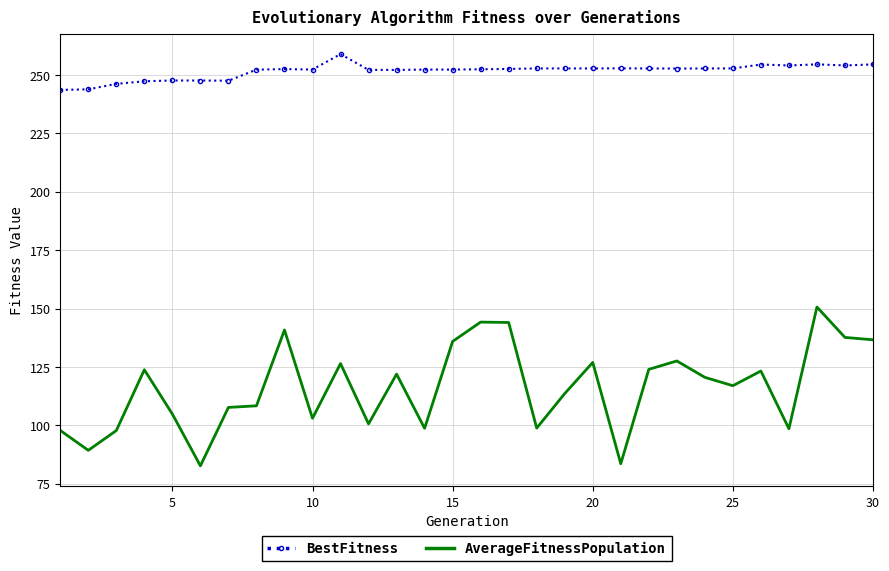

Which series has the largest range (max minus min)?

AverageFitnessPopulation